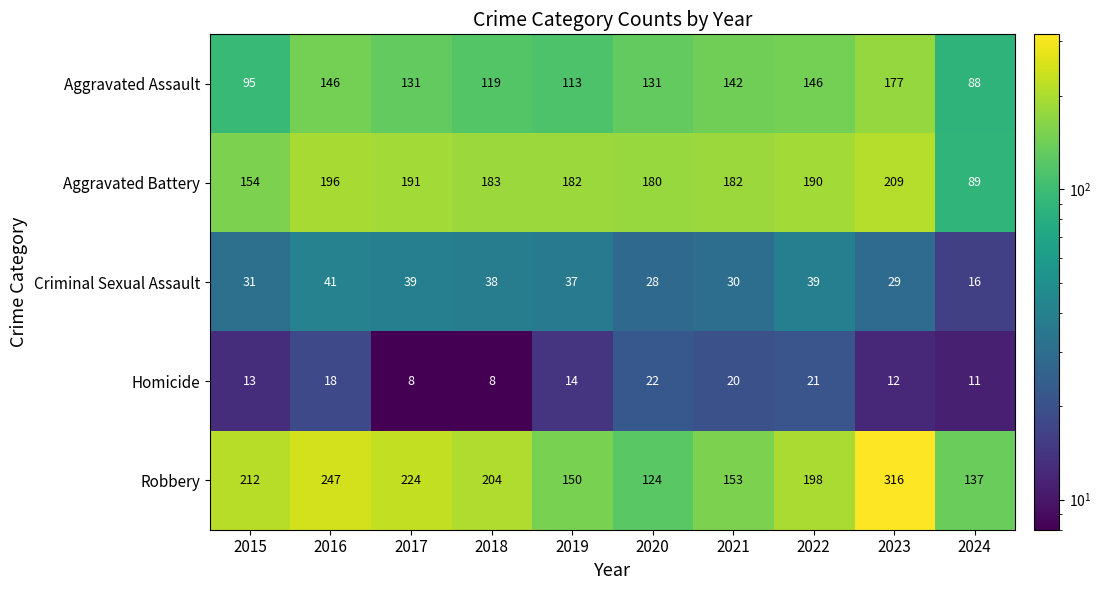

What is the minimum value for Robbery?

124